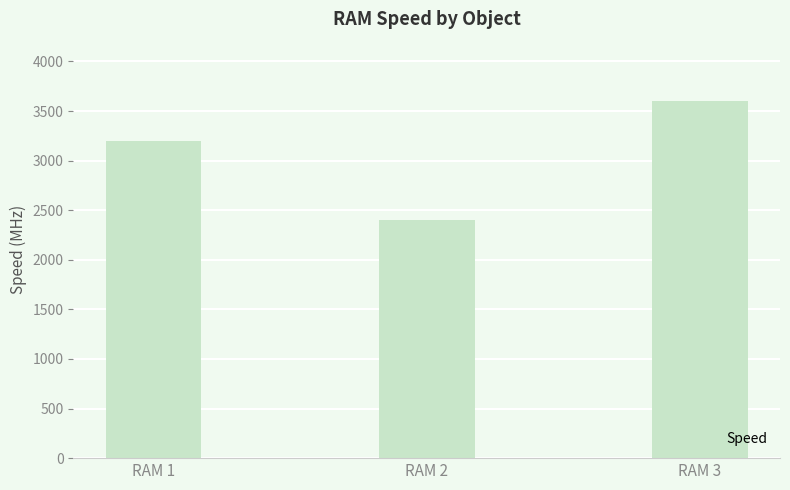

What is the approximate value at RAM 1, to the nearest 10?

3200